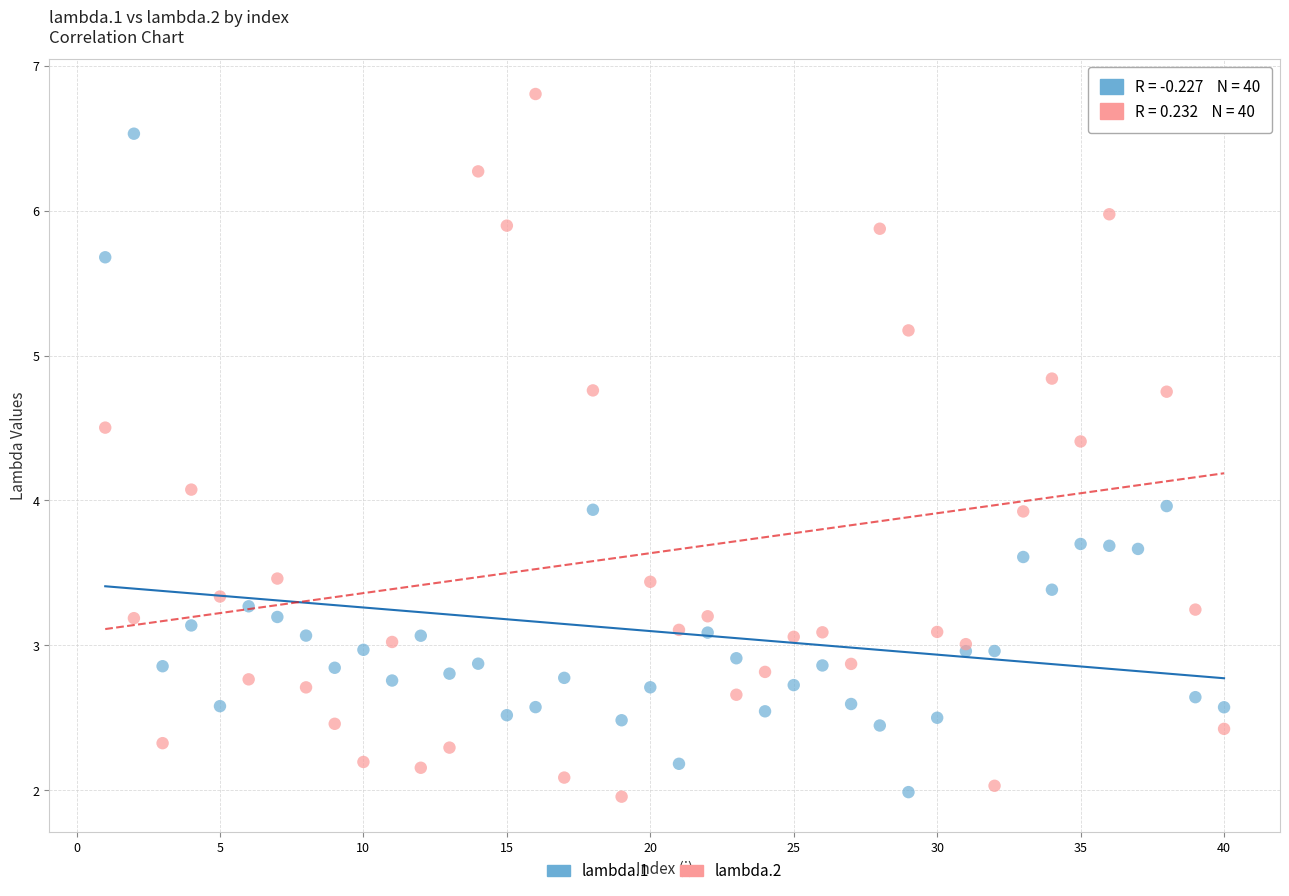

Which series has the largest Y range (max minus min)?

lambda.2